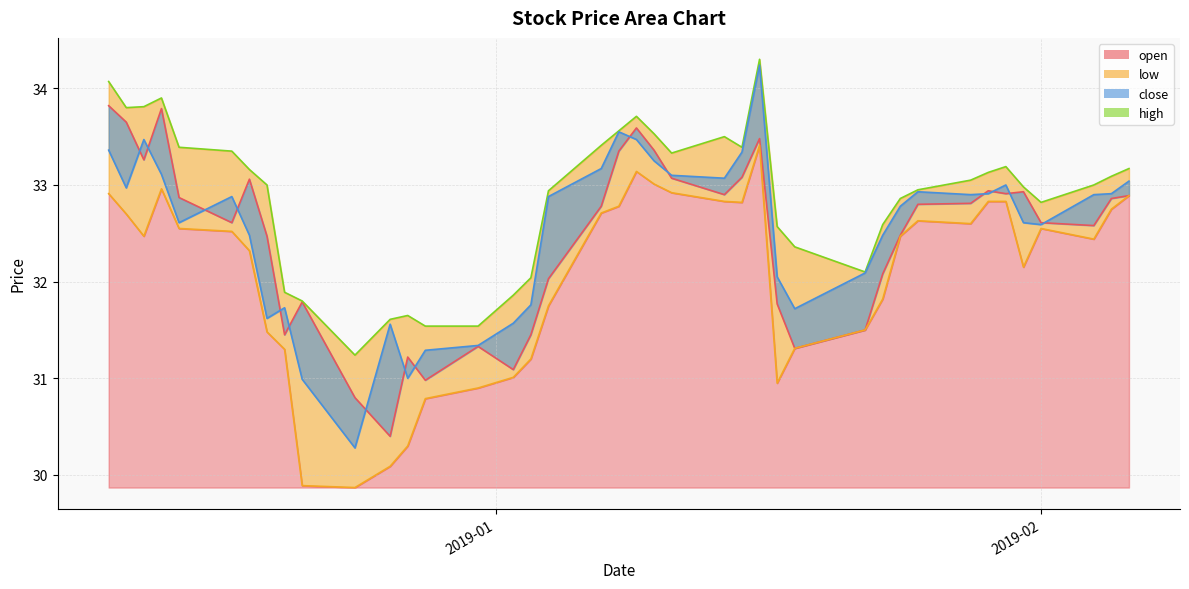

What is the difference between the maximum and minimum values in the low_line series?

3.5